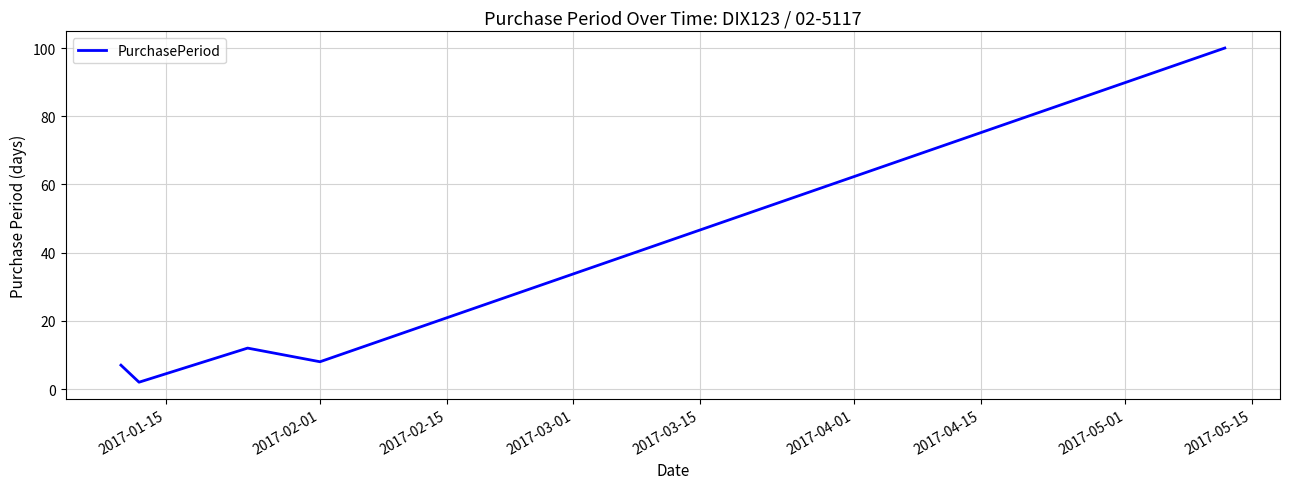

What is the maximum value shown in the chart?

100